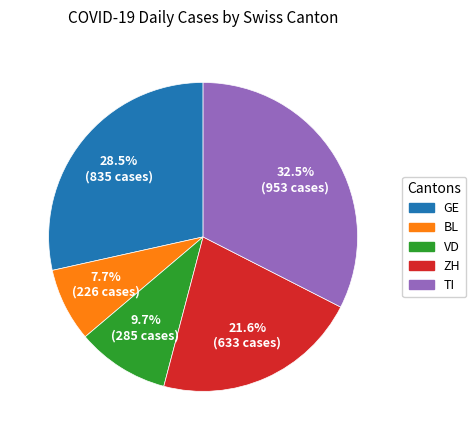

To the nearest percent, what is the difference between the largest and smallest slice percentages?

25%